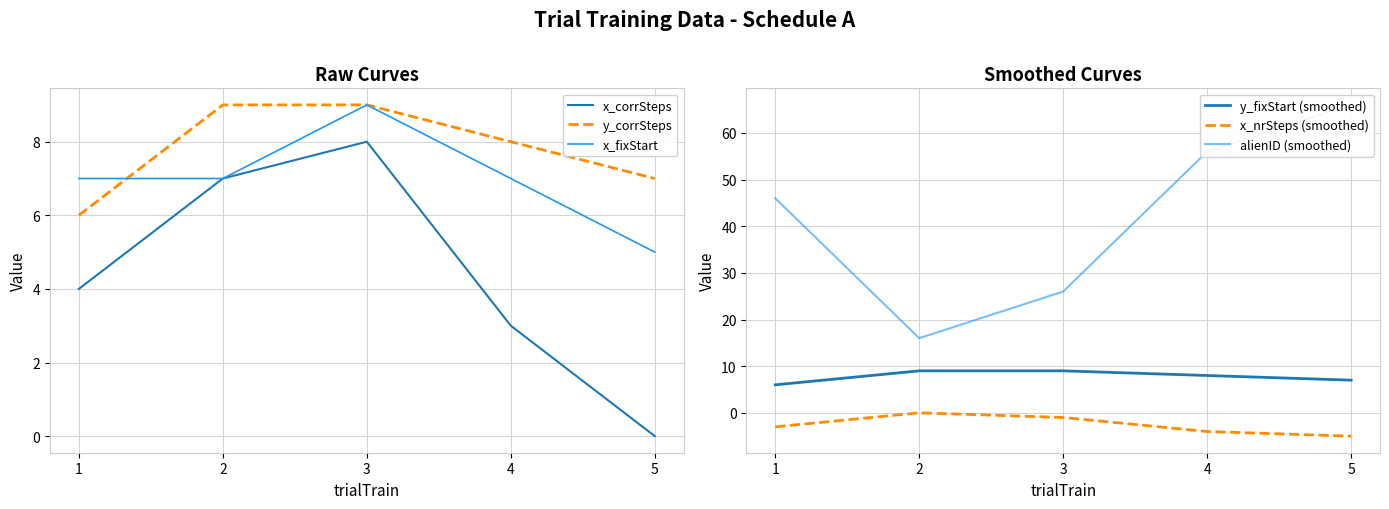

How many values in the y_fixStart (smoothed) series exceed 8?

2